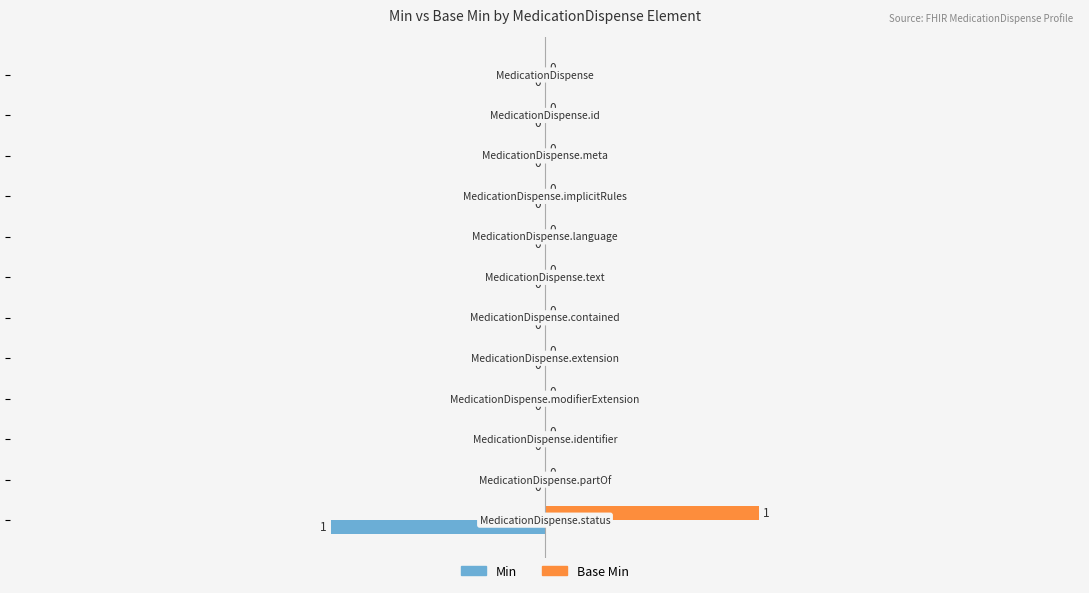

What are all the series names shown in the legend?

Min, Base Min